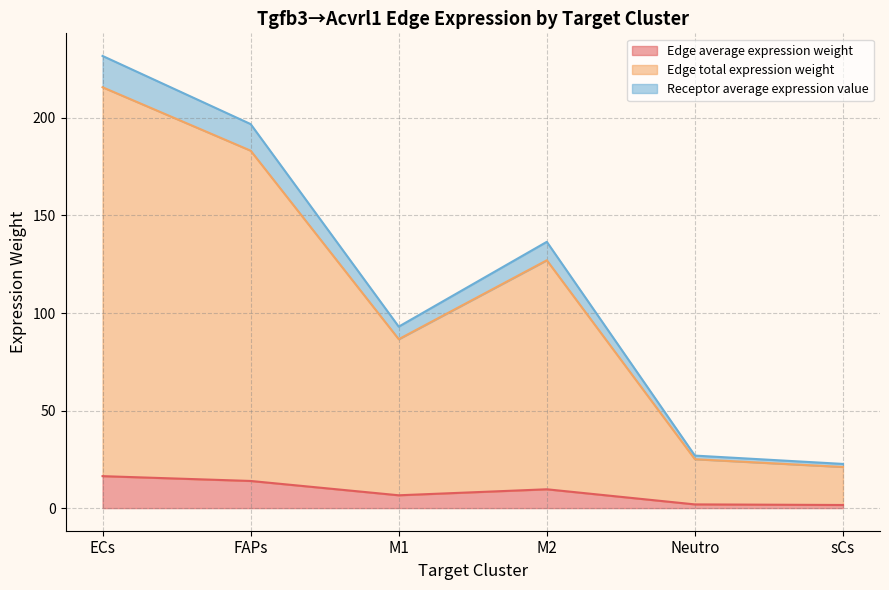

What is the label of the 5th point from the left?

Neutro